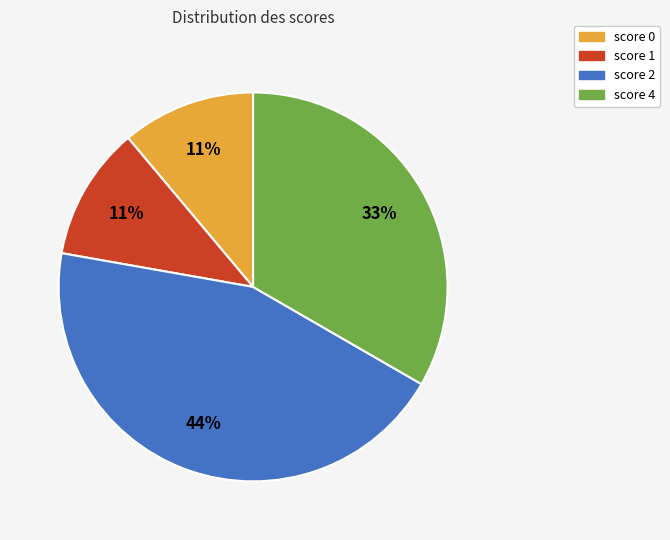

Combined, do score 0 and score 1 account for over 50%?

No